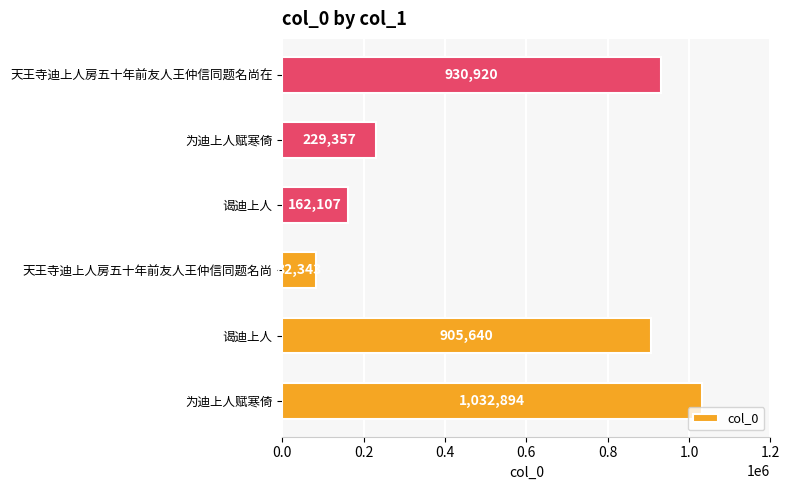

How many bars are there in total?

6